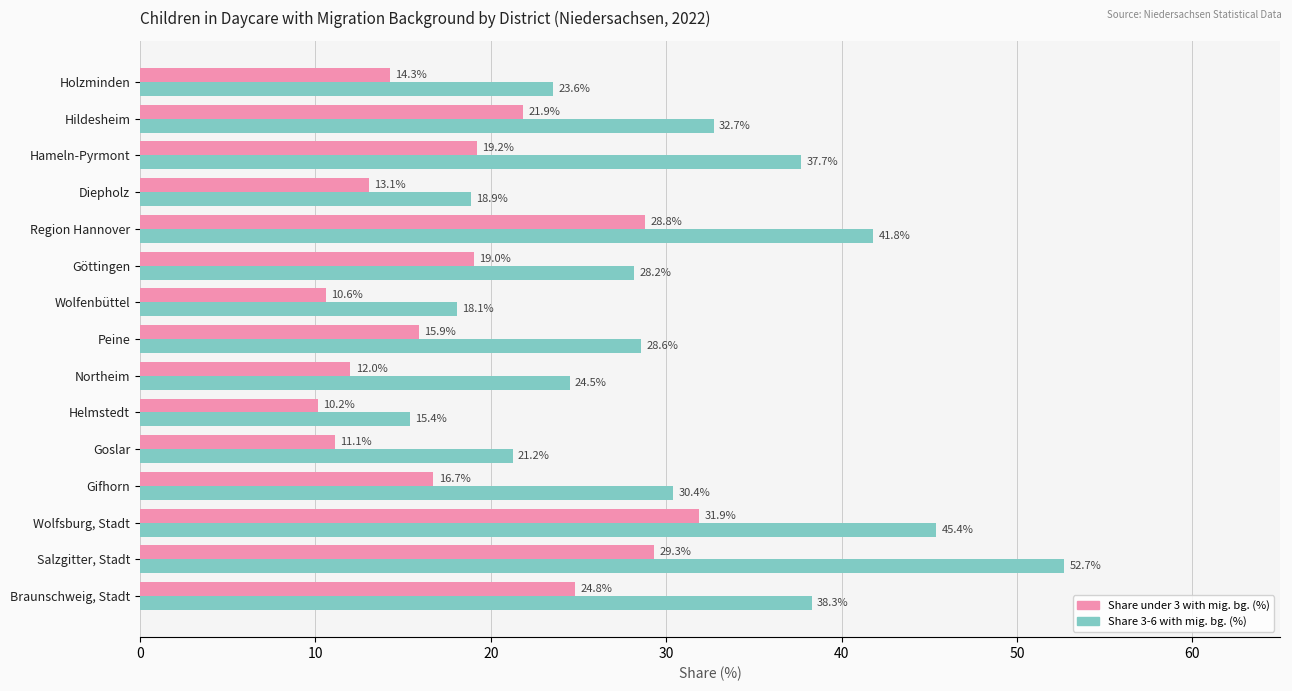

How many data points in Share under 3 with mig. bg. (%) are above 16?

8